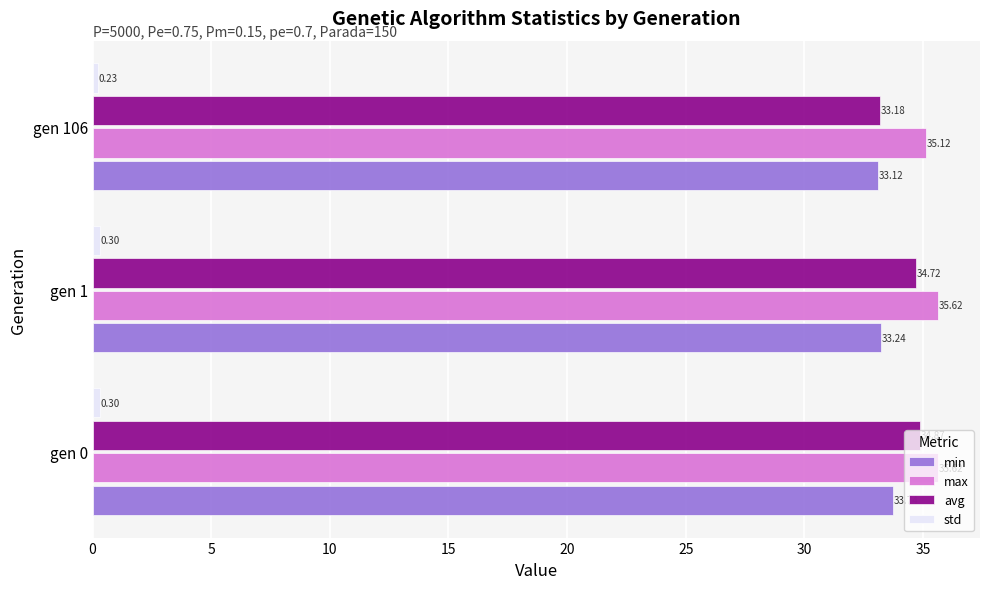

What is the total value across all series at gen 1?

103.9